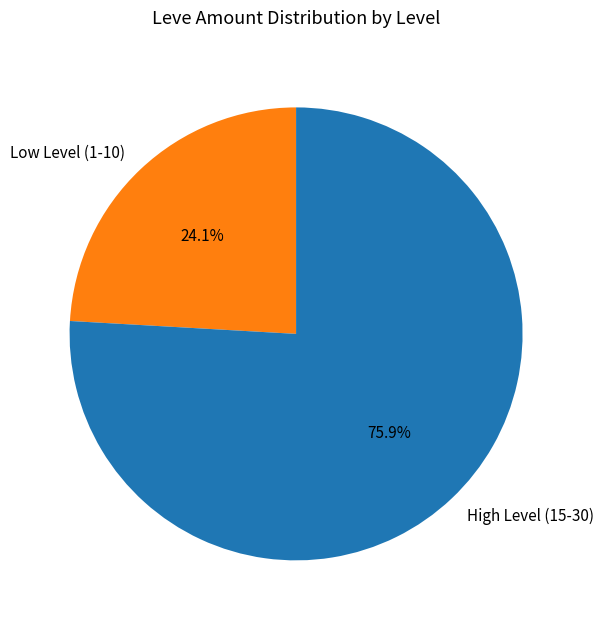

Which slice is the largest?

High Level (15-30)